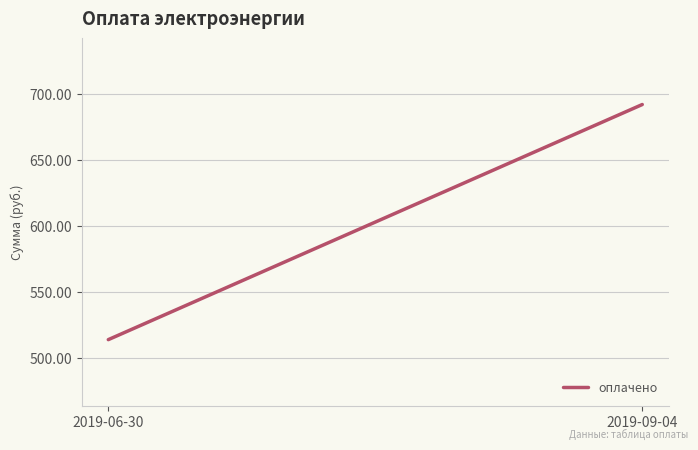

How many data points are less than 692?

1